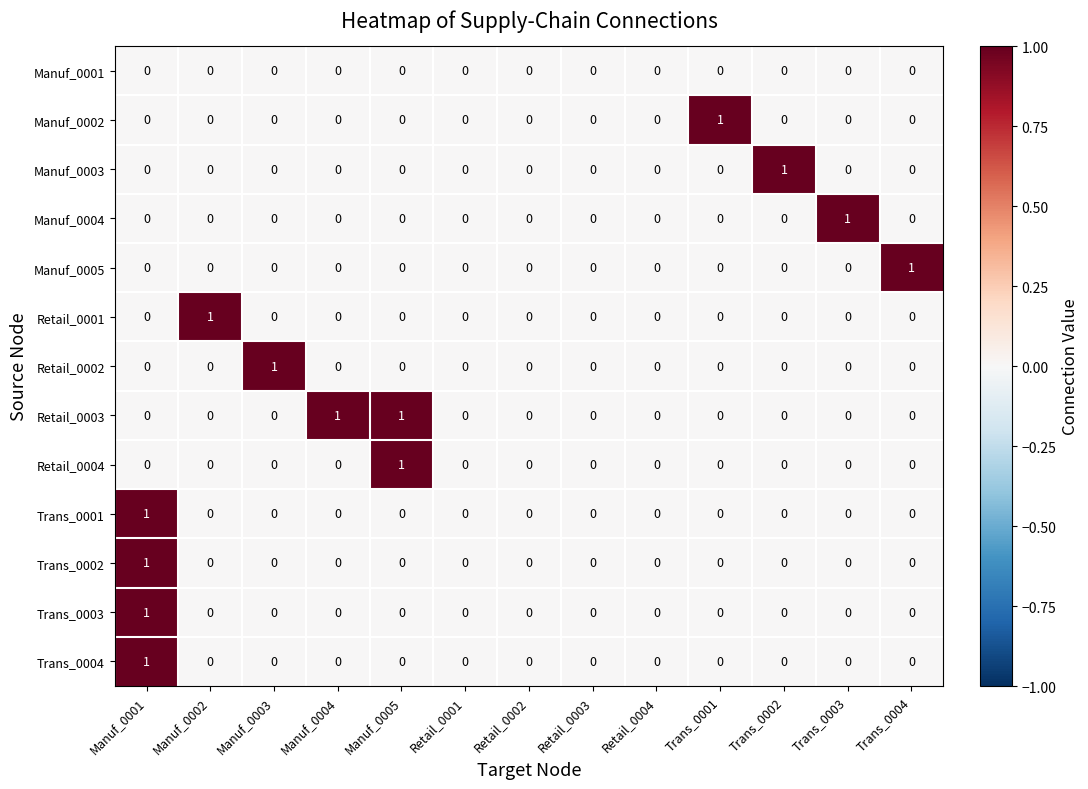

At which label does Manuf_0005 reach its peak?

Trans_0004